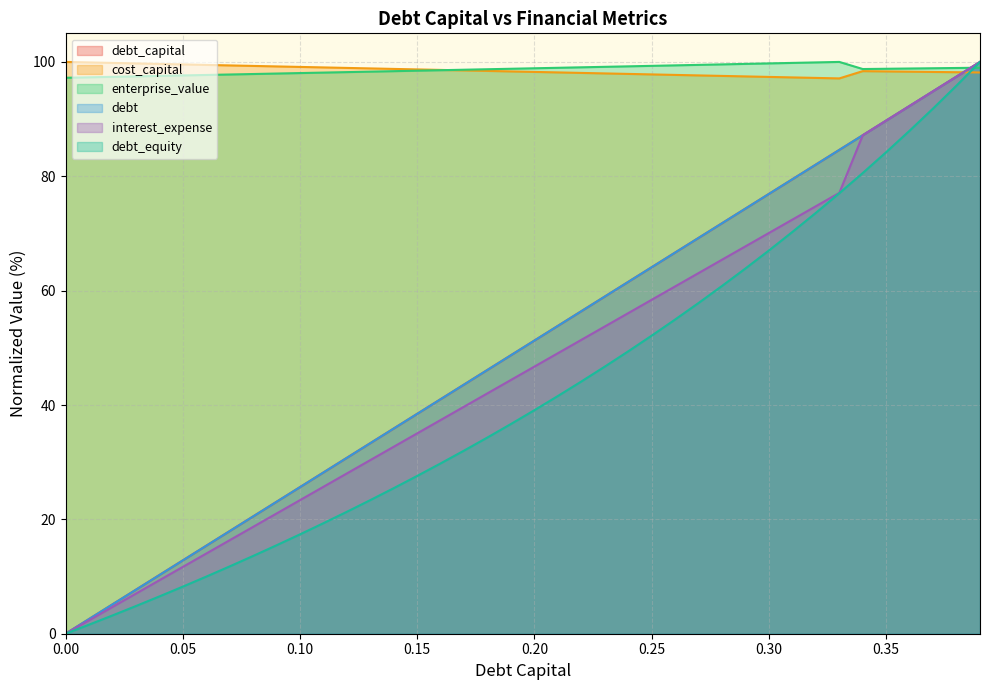

Reading left to right, what are all the values shown in this chart?

debt_capital: 0.0	2.6	5.1	7.7	10.3	12.8	15.4	17.9	20.5	23.1	25.6	28.2	30.8	33.3	35.9	38.5	41.0	43.6	46.2	48.7	51.3	53.8	56.4	59.0	61.5	64.1	66.7	69.2	71.8	74.4	76.9	79.5	82.1	84.6	87.2	89.7	92.3	94.9	97.4	100.0
cost_capital: 100.0	99.9	99.8	99.7	99.7	99.6	99.5	99.4	99.3	99.2	99.1	99.0	99.0	98.9	98.8	98.7	98.6	98.5	98.4	98.3	98.3	98.2	98.1	98.0	97.9	97.8	97.7	97.6	97.6	97.5	97.4	97.3	97.2	97.1	98.4	98.3	98.3	98.2	98.2	98.2
enterprise_value: 97.2	97.3	97.4	97.5	97.6	97.6	97.7	97.8	97.9	98.0	98.1	98.1	98.2	98.3	98.4	98.5	98.6	98.6	98.7	98.8	98.9	99.0	99.1	99.1	99.2	99.3	99.4	99.5	99.6	99.7	99.7	99.8	99.9	100.0	98.8	98.8	98.8	98.9	98.9	99.0
debt: 0.0	2.6	5.1	7.7	10.3	12.8	15.4	17.9	20.5	23.1	25.6	28.2	30.8	33.3	35.9	38.5	41.0	43.6	46.2	48.7	51.3	53.8	56.4	59.0	61.5	64.1	66.7	69.2	71.8	74.4	76.9	79.5	82.1	84.6	87.2	89.7	92.3	94.9	97.4	100.0
interest_expense: 0.0	2.3	4.7	7.0	9.3	11.7	14.0	16.4	18.7	21.0	23.4	25.7	28.0	30.4	32.7	35.0	37.4	39.7	42.1	44.4	46.7	49.1	51.4	53.7	56.1	58.4	60.7	63.1	65.4	67.8	70.1	72.4	74.8	77.1	87.2	89.7	92.3	94.9	97.4	100.0
debt_equity: 0.0	1.6	3.2	4.8	6.5	8.2	10.0	11.8	13.6	15.5	17.4	19.3	21.3	23.4	25.5	27.6	29.8	32.0	34.3	36.7	39.1	41.6	44.1	46.7	49.4	52.1	55.0	57.9	60.8	63.9	67.0	70.3	73.6	77.0	80.6	84.2	88.0	91.9	95.9	100.0